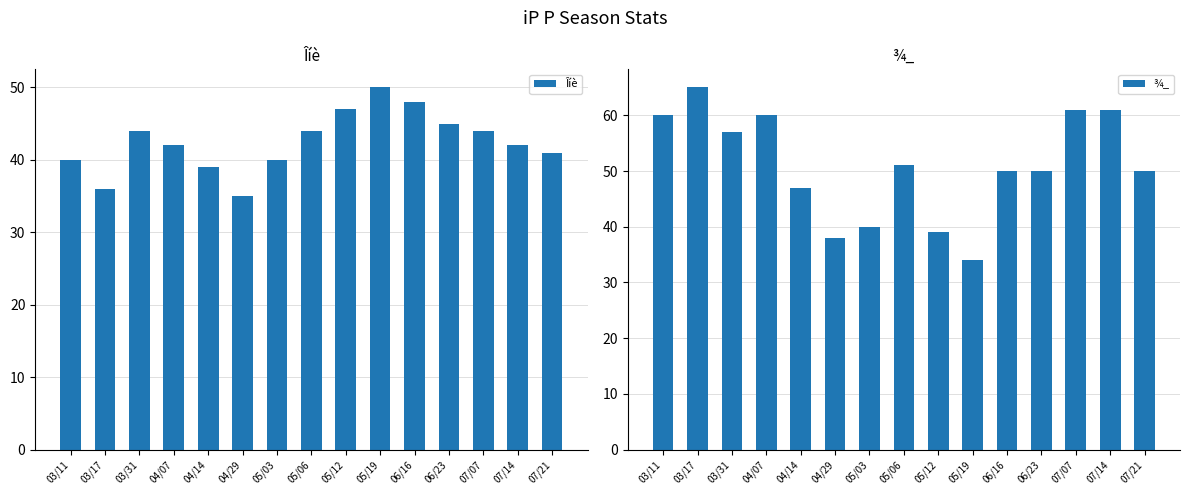

Rank the series at 04/07 from highest to lowest value.

¾_, Îíè